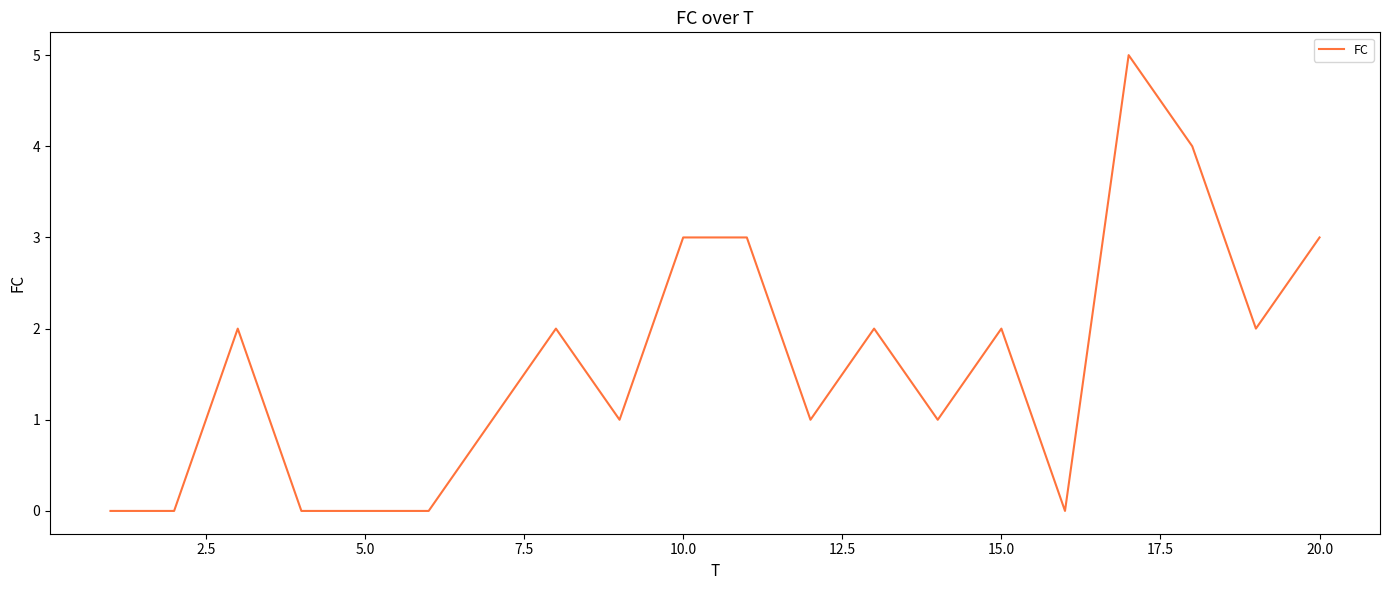

What is the maximum value shown in the chart?

5